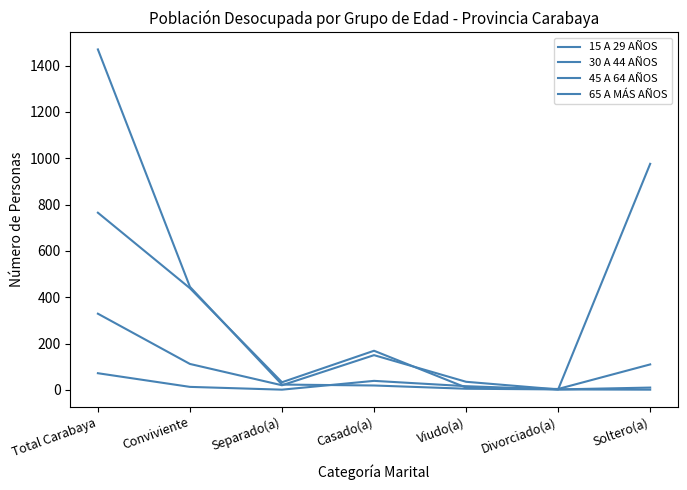

What is the difference between the maximum and minimum values in the 15 A 29 AÑOS series?

1468